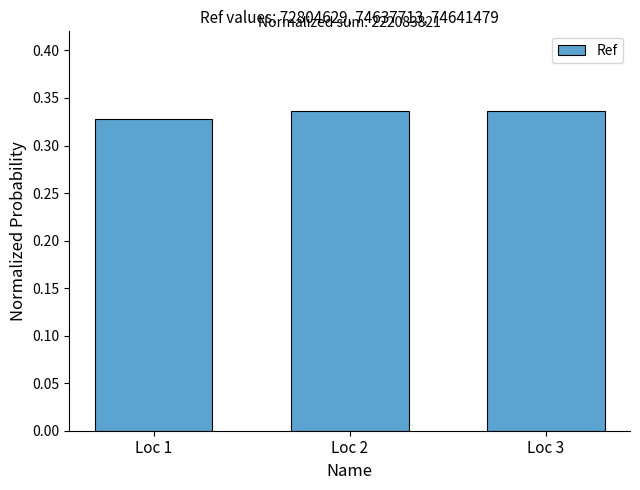

True or false: the data shows 0.2 at Loc 2.

False